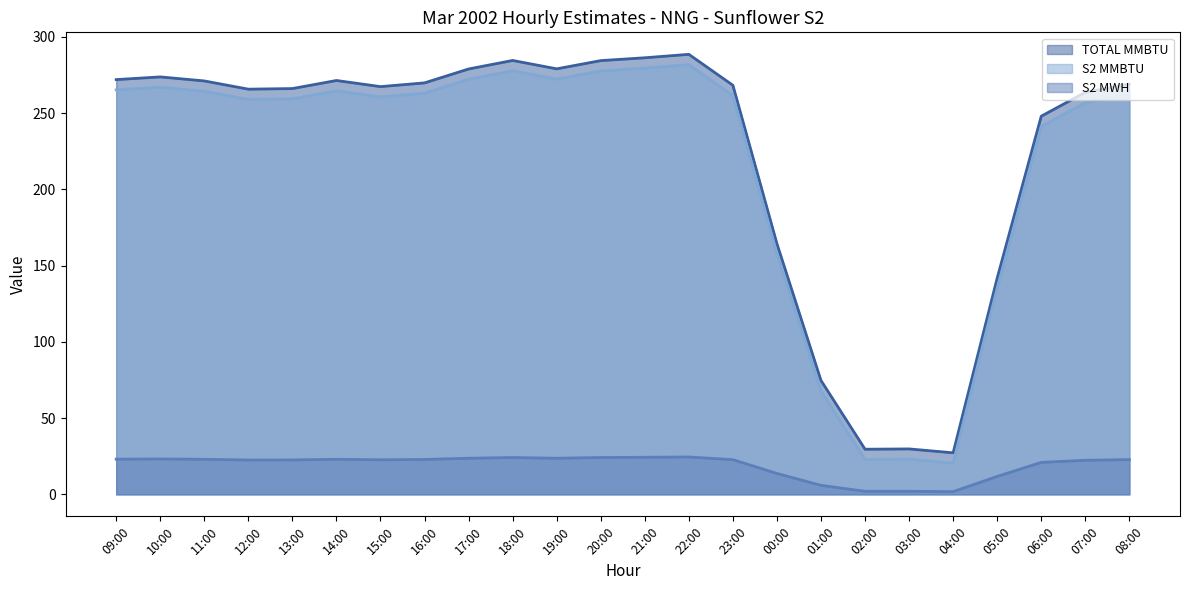

True or false: S2 MWH has more than 1 interior local peaks.

True